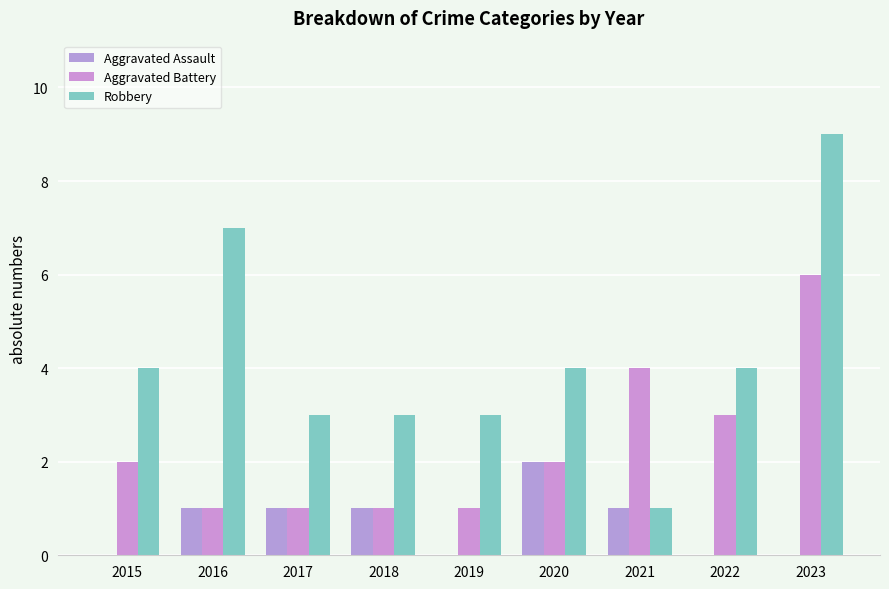

At how many categories does at least one series exceed 1?

9